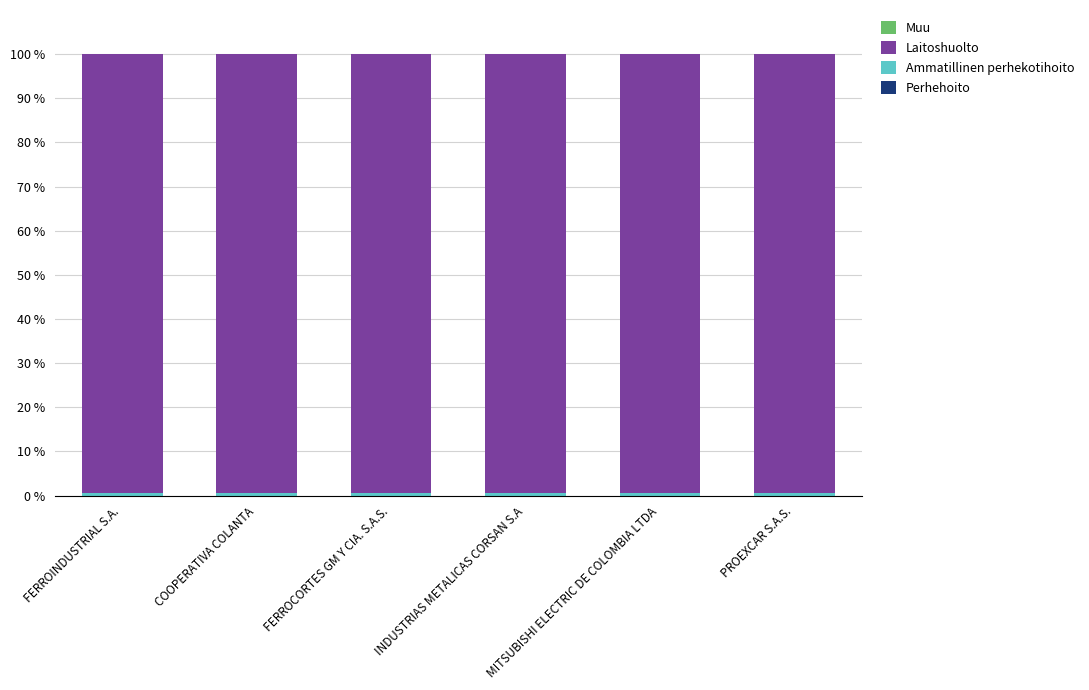

Which has a higher value, INDUSTRIAS METALICAS CORSAN S.A or FERROCORTES GM Y CIA. S.A.S.?

FERROCORTES GM Y CIA. S.A.S.